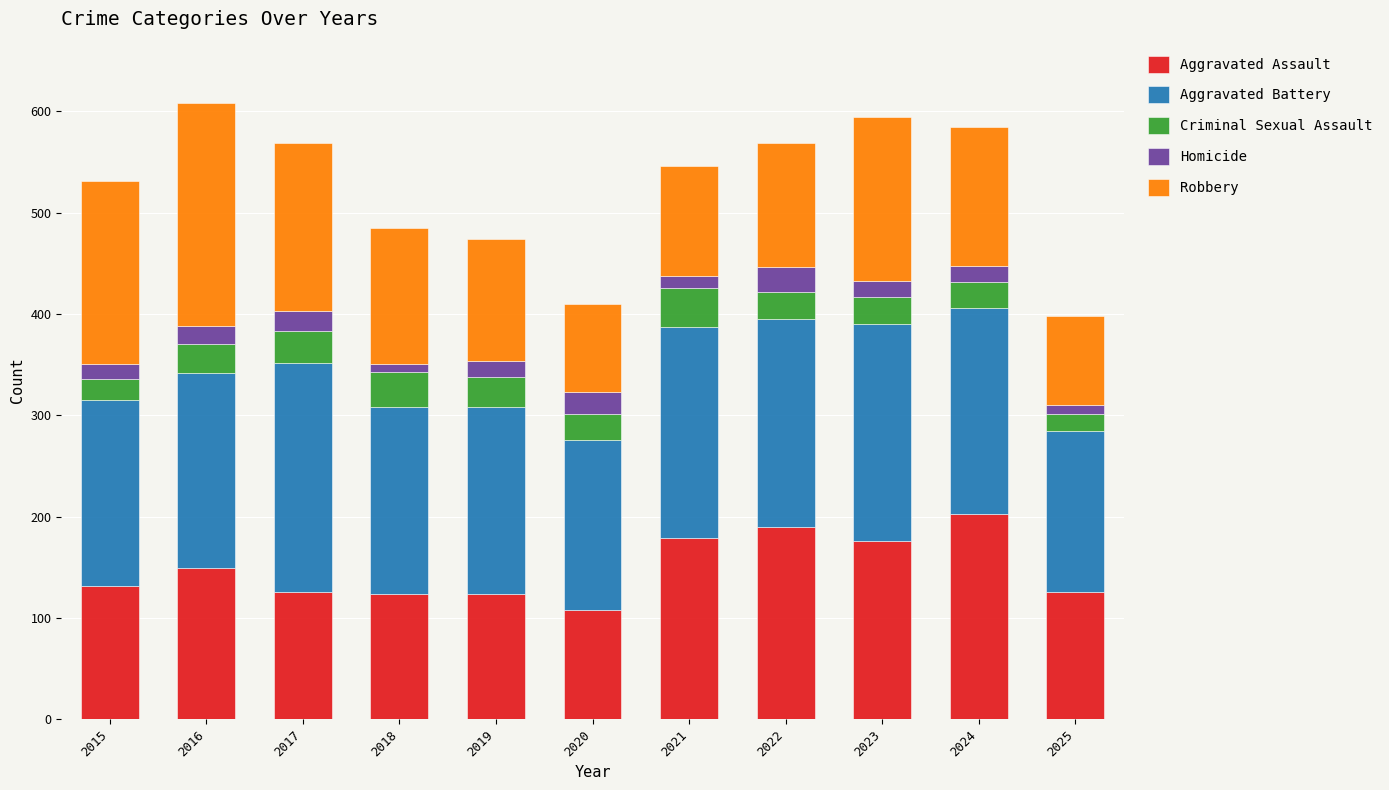

What is the lowest value of the Aggravated Assault series?

108